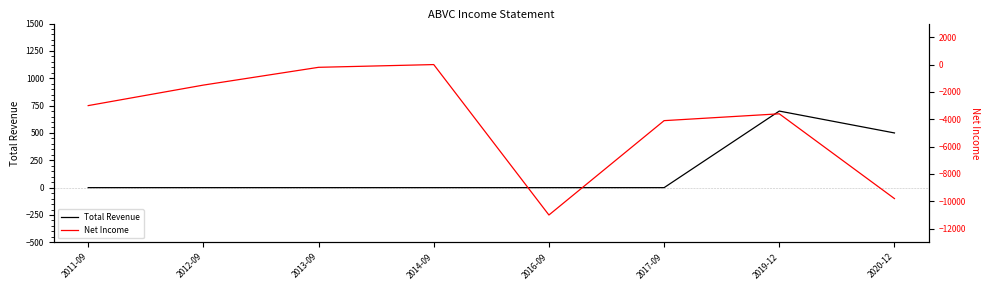

Between 2014-09 and 2017-09, which is larger?

2014-09